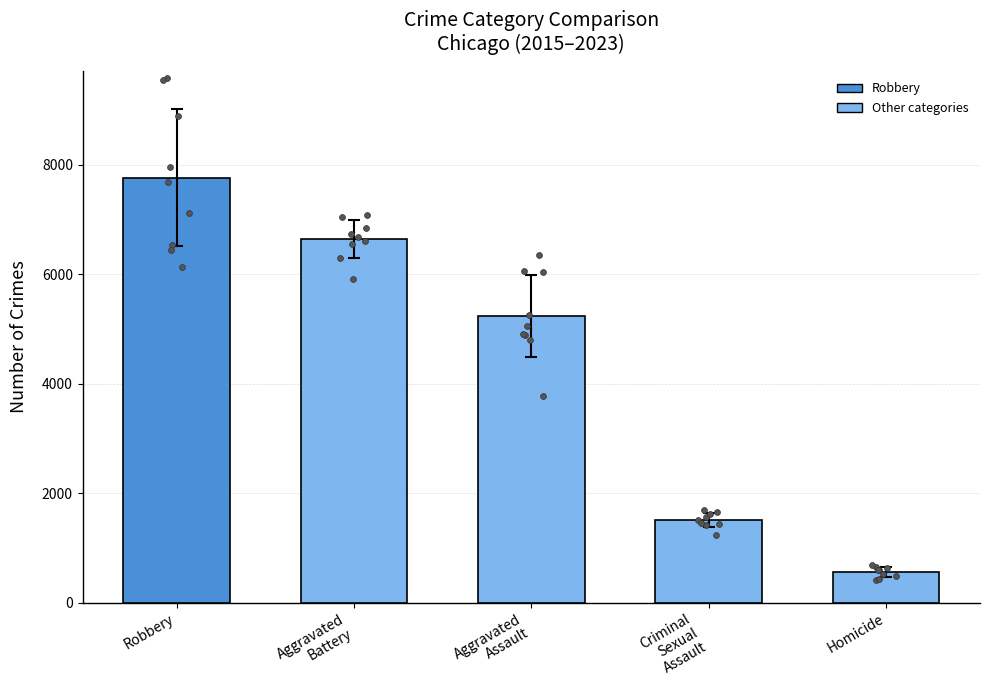

Which series has the widest spread of Y values?

Robbery